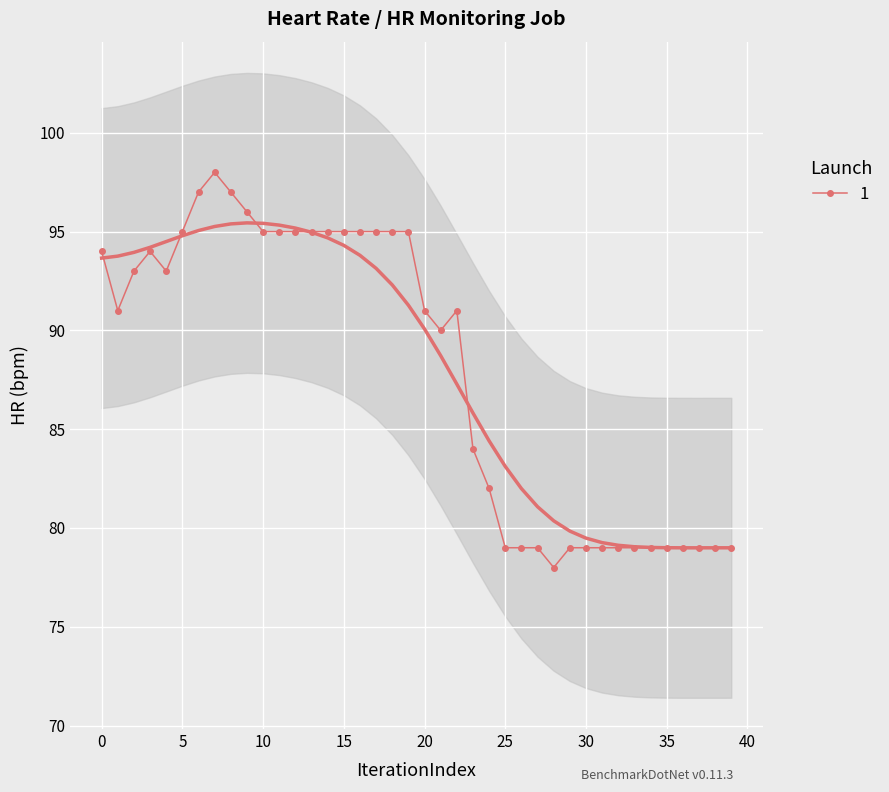

Reading left to right, what are all the values shown in this chart?

94	91	93	94	93	95	97	98	97	96	95	95	95	95	95	95	95	95	95	95	91	90	91	84	82	79	79	79	78	79	79	79	79	79	79	79	79	79	79	79